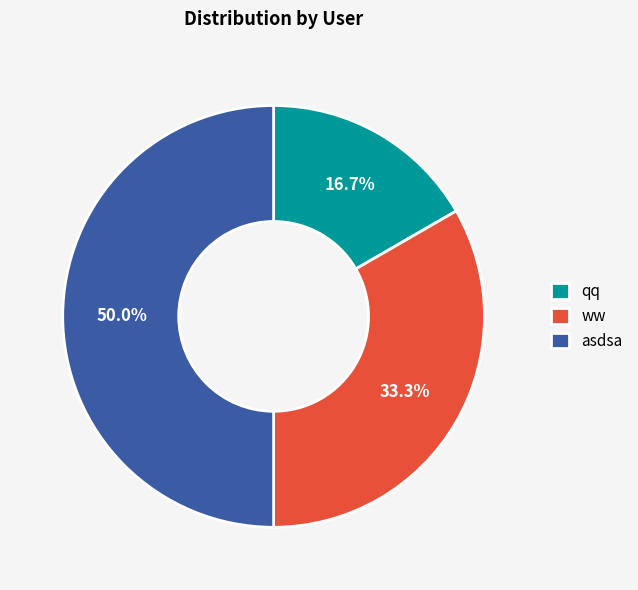

The asdsa slice represents 50% of the pie. True or false?

True